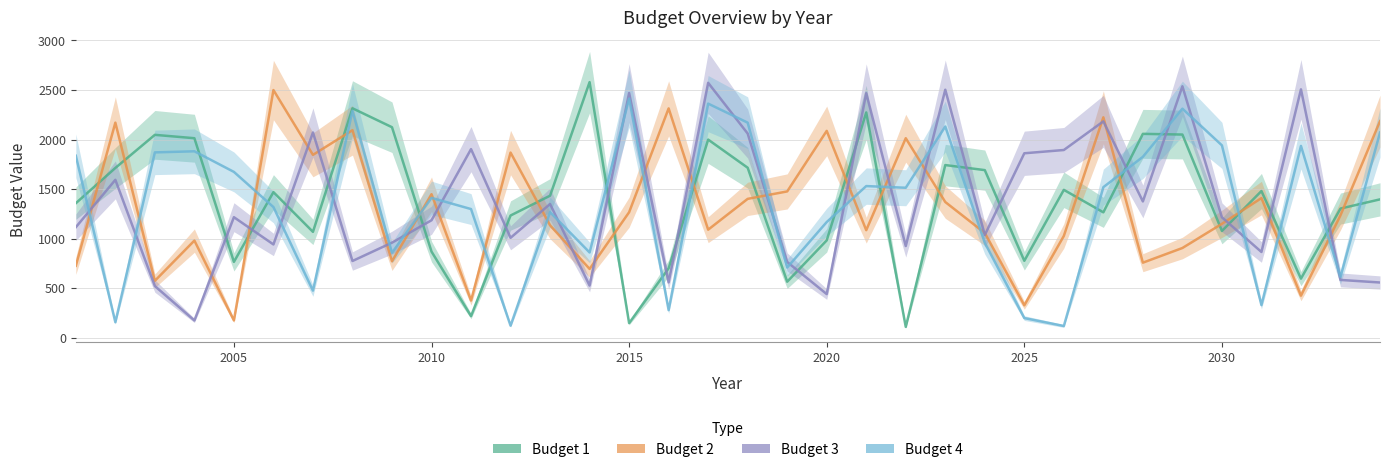

Rank the series by their maximum value, from highest to lowest.

Budget 1, Budget 3, Budget 2, Budget 4